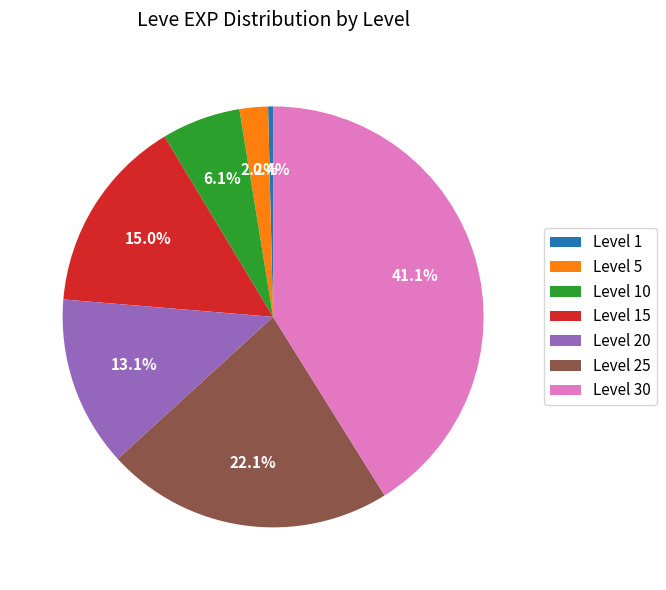

Which has a higher value, Level 10 or Level 15?

Level 15